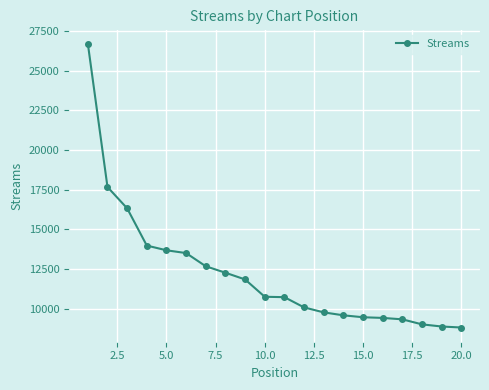

What is the minimum value shown in the chart?

8802